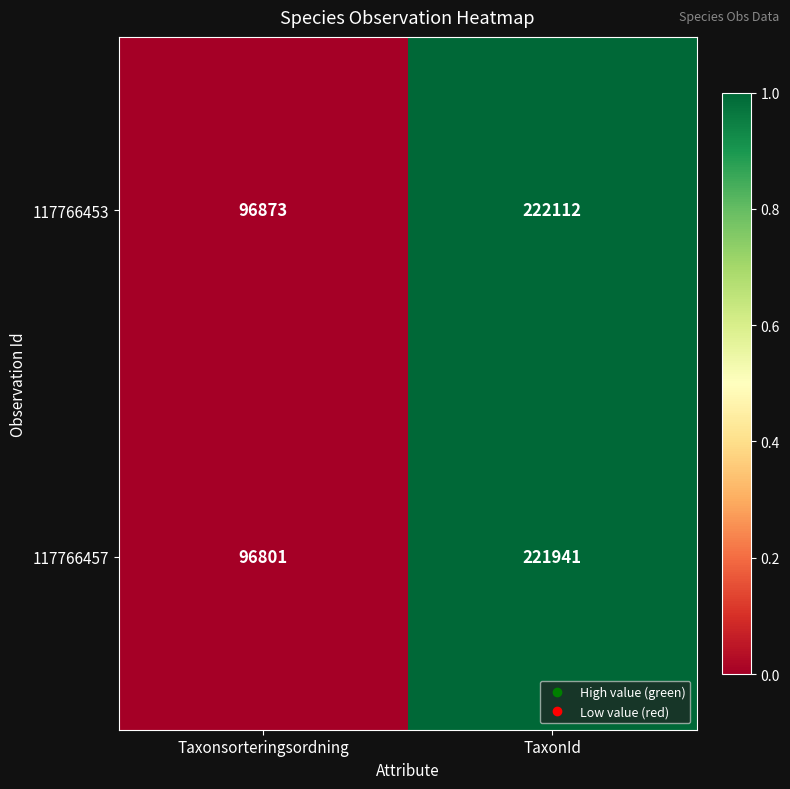

At which category is the sum across all series the highest?

TaxonId